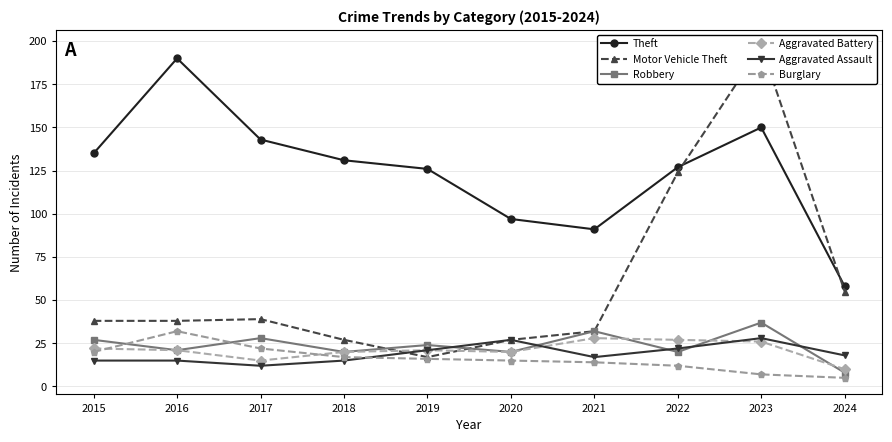

Where is Aggravated Assault nearest to the value 20?

2019